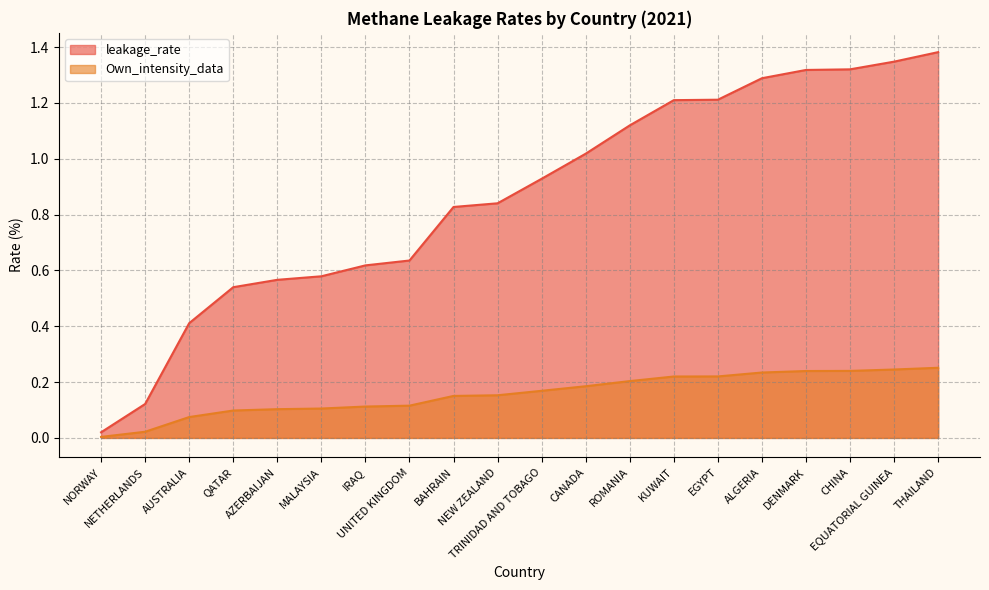

Which series has the largest range (max minus min)?

leakage_rate